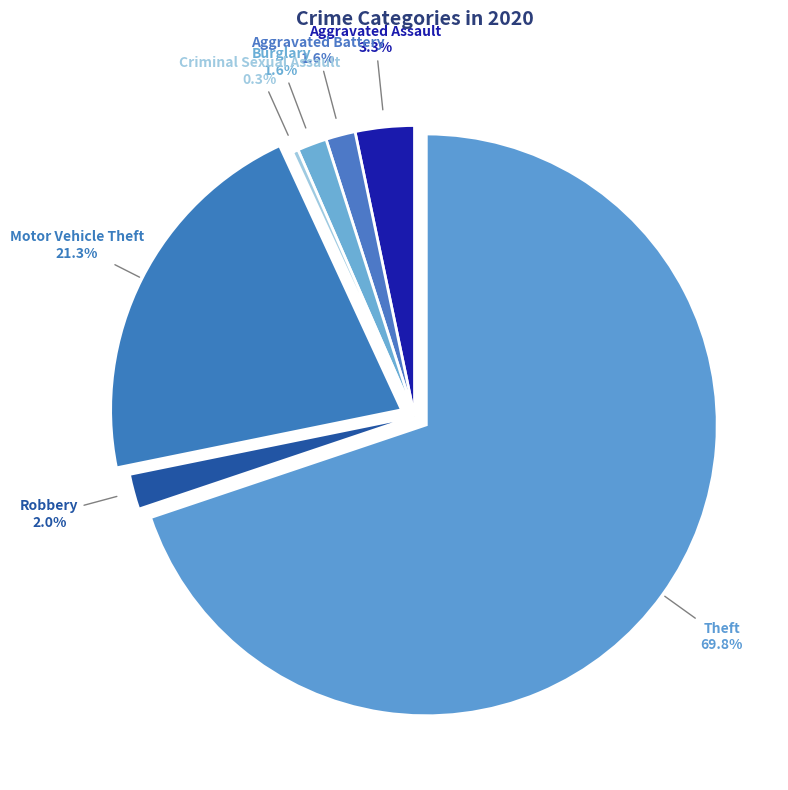

To the nearest percent, what is the difference between the largest and smallest slice percentages?

70%